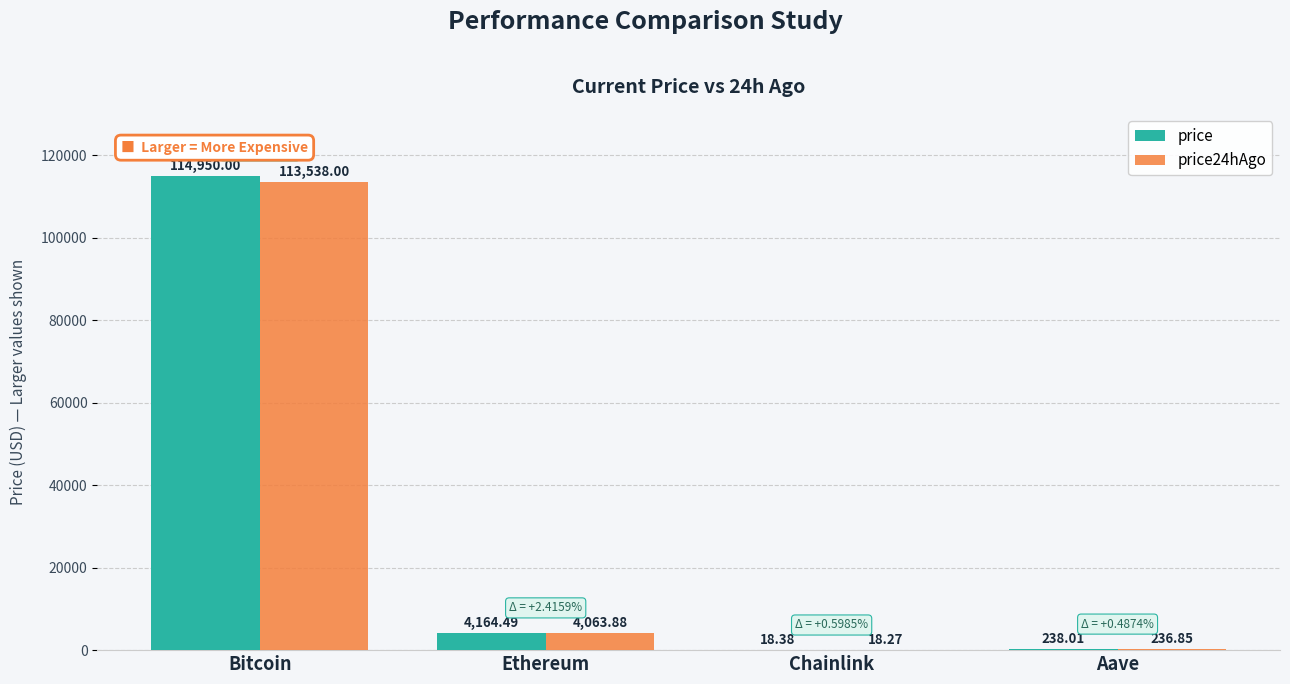

What is the total value across all series at Aave?

474.9